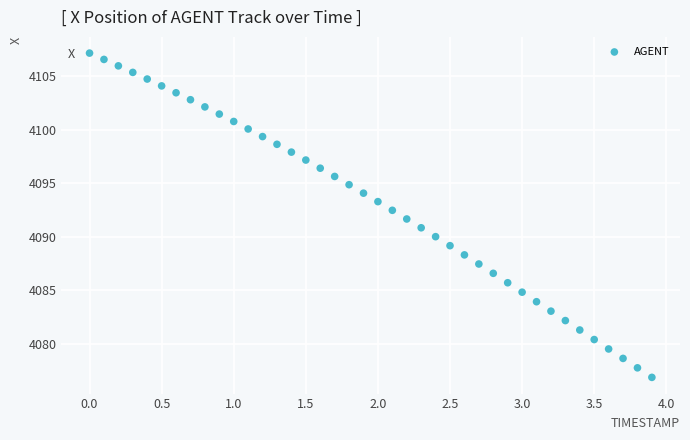

What is the range of X values (max minus min)?

3.9